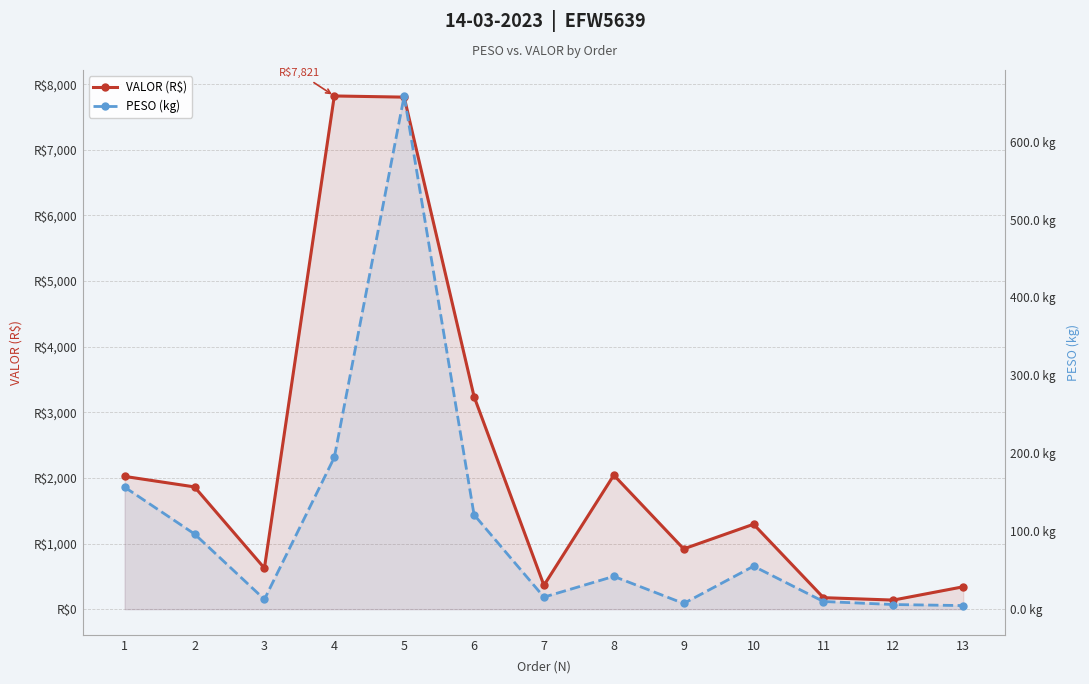

Is it true that VALOR (R$) equals 918.2 at 9?

True